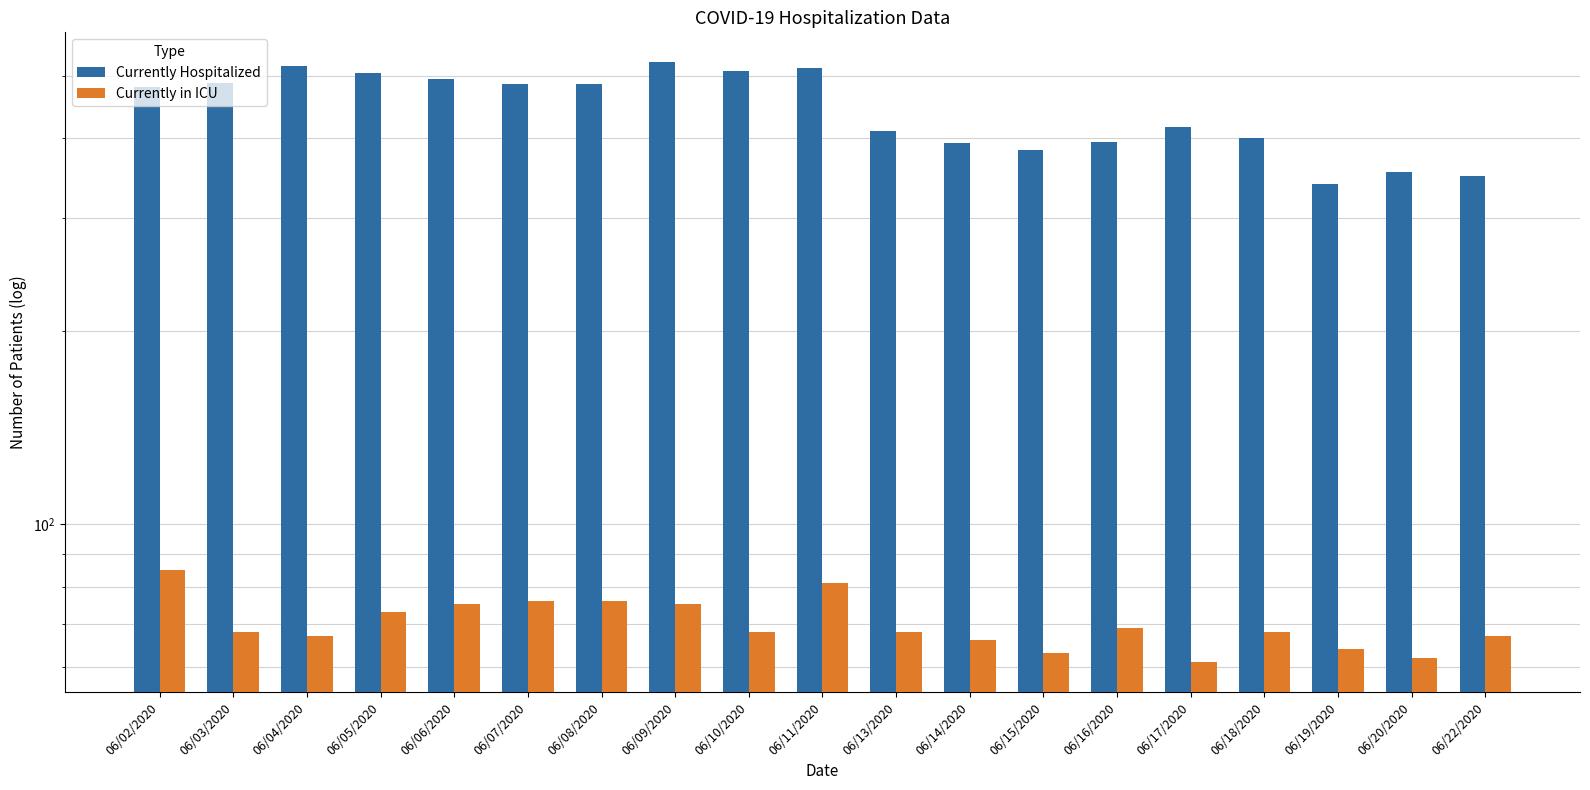

How many data points does each series have?

19